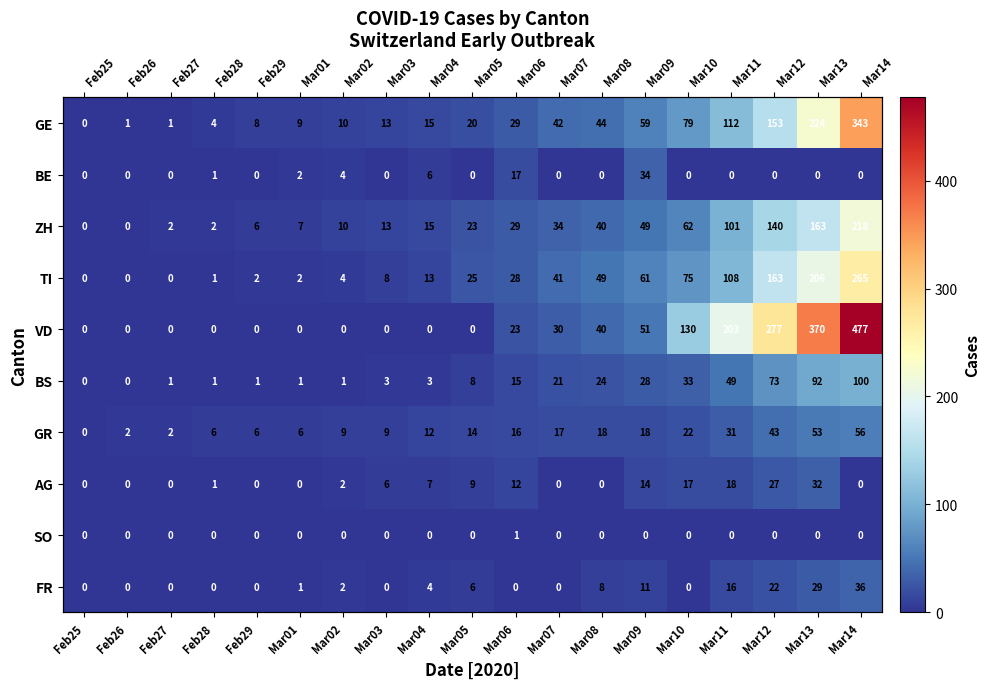

What is the average value of the TI series?

55